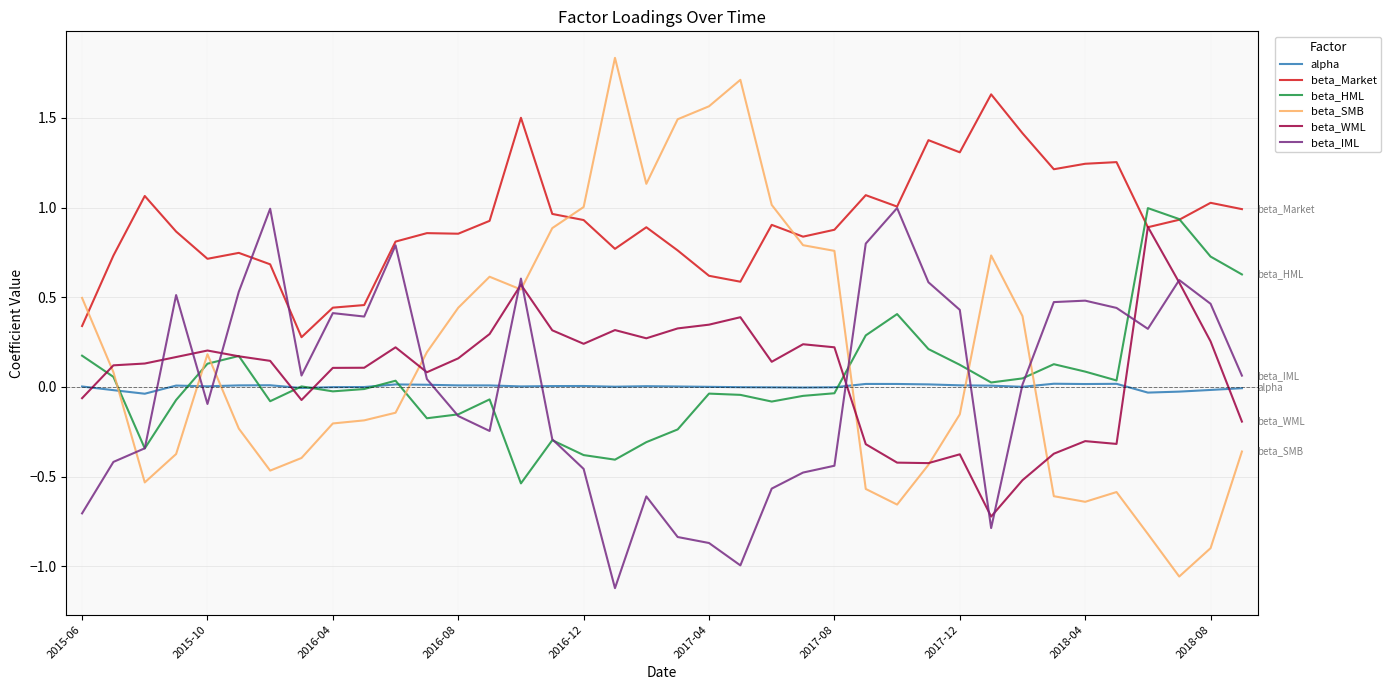

Which series has the widest spread of values?

beta_SMB